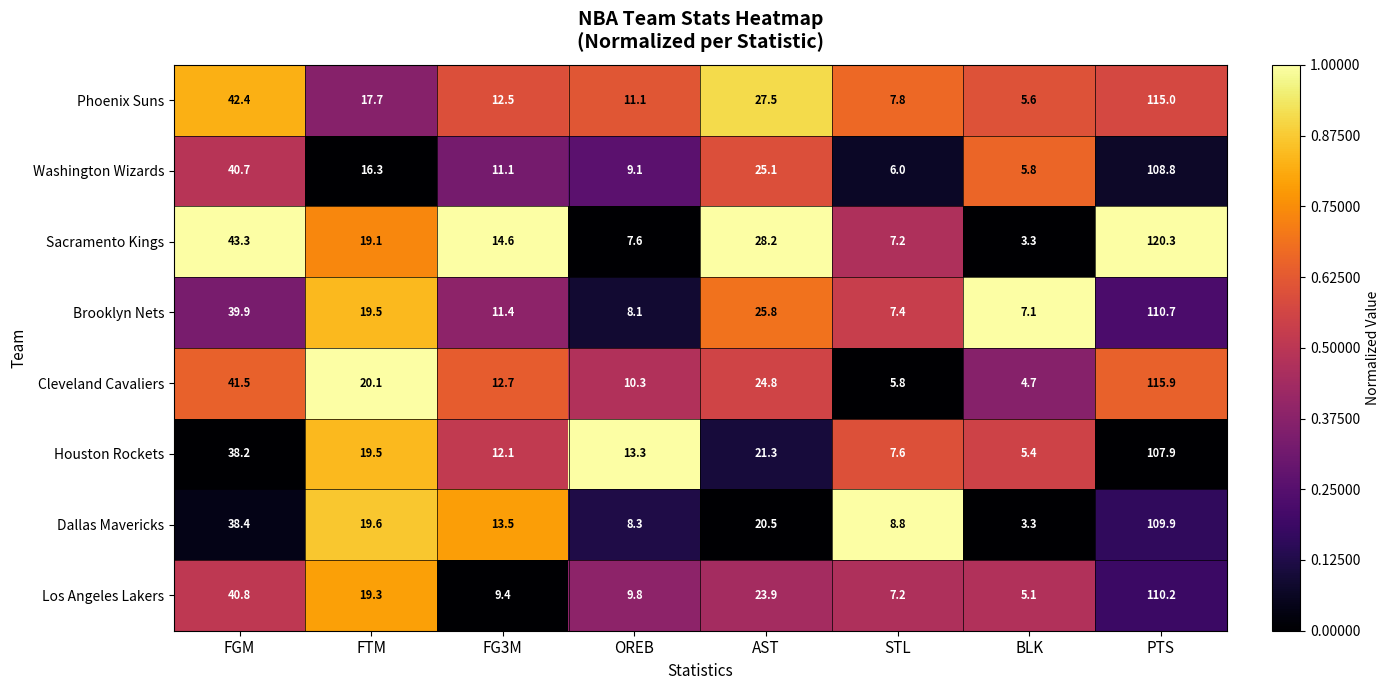

At which category is the sum across all series the highest?

PTS